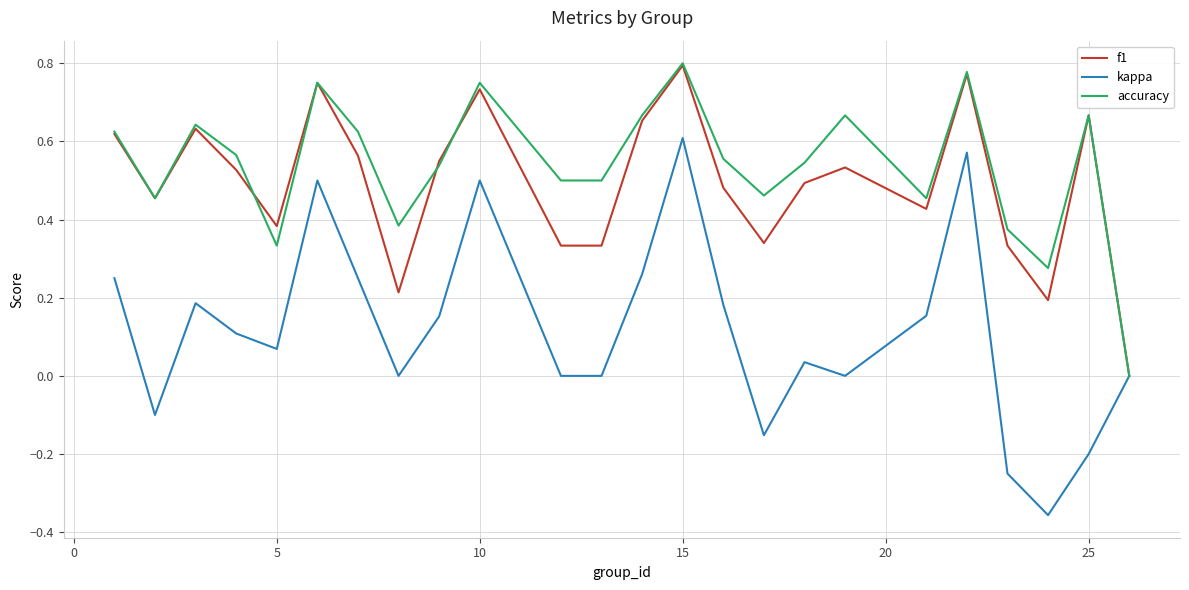

Which series has the largest range (max minus min)?

kappa